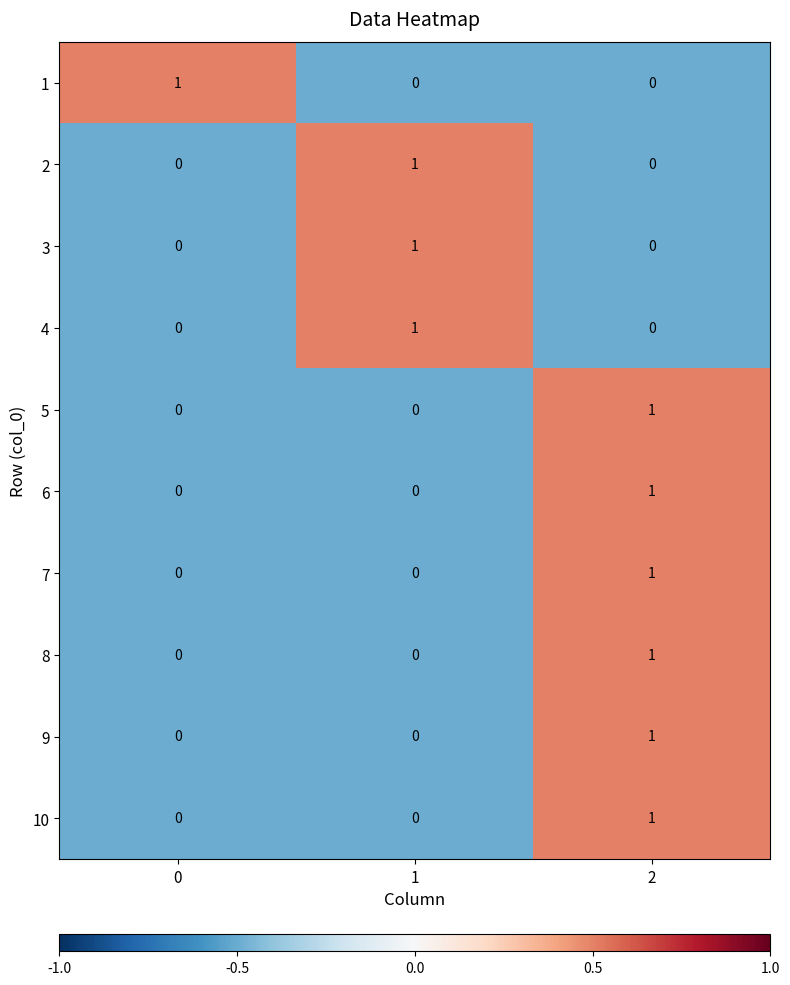

Reading left to right, transcribe all the data shown in this chart.

1: 0=1	1=0	2=0
2: 0=0	1=1	2=0
3: 0=0	1=1	2=0
4: 0=0	1=1	2=0
5: 0=0	1=0	2=1
6: 0=0	1=0	2=1
7: 0=0	1=0	2=1
8: 0=0	1=0	2=1
9: 0=0	1=0	2=1
10: 0=0	1=0	2=1